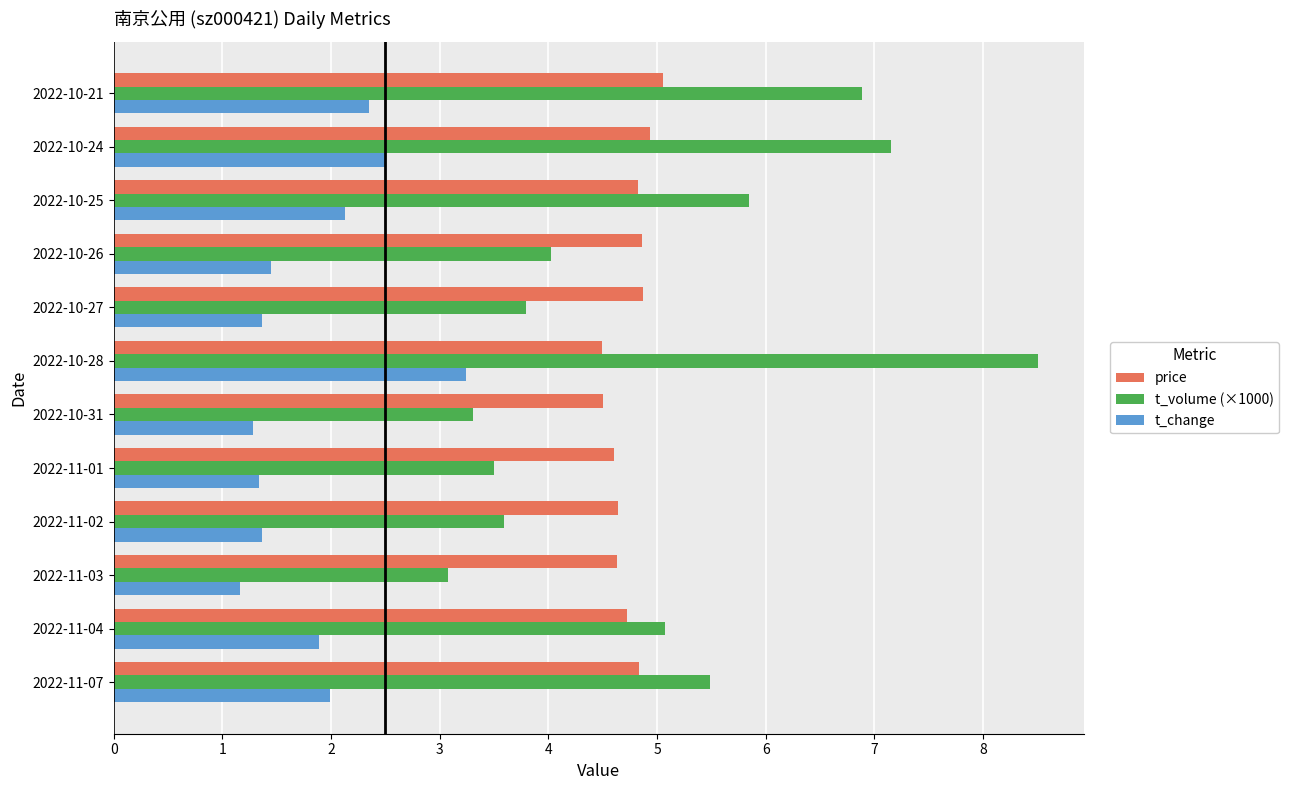

Rank the series at 2022-11-07 from lowest to highest value.

t_change, price, t_volume (×1000)